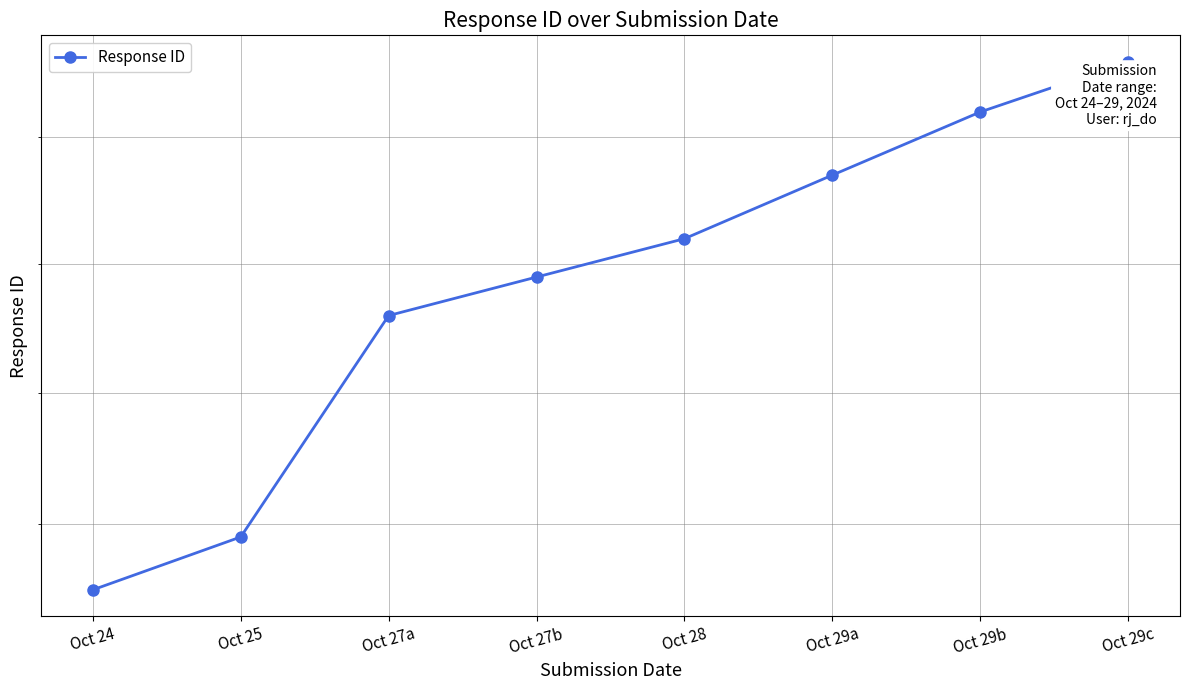

What is the difference between the maximum and minimum values?

41